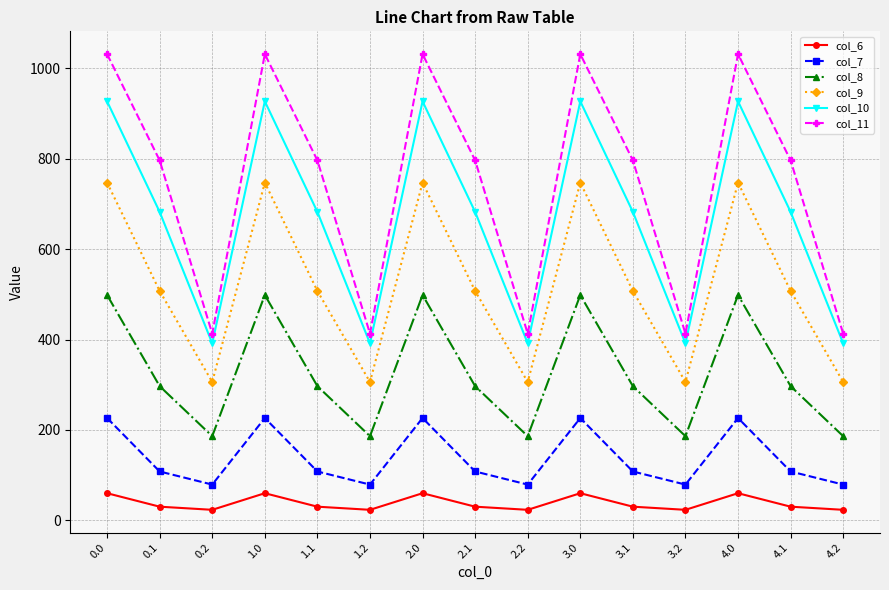

Which series has the largest range (max minus min)?

col_11